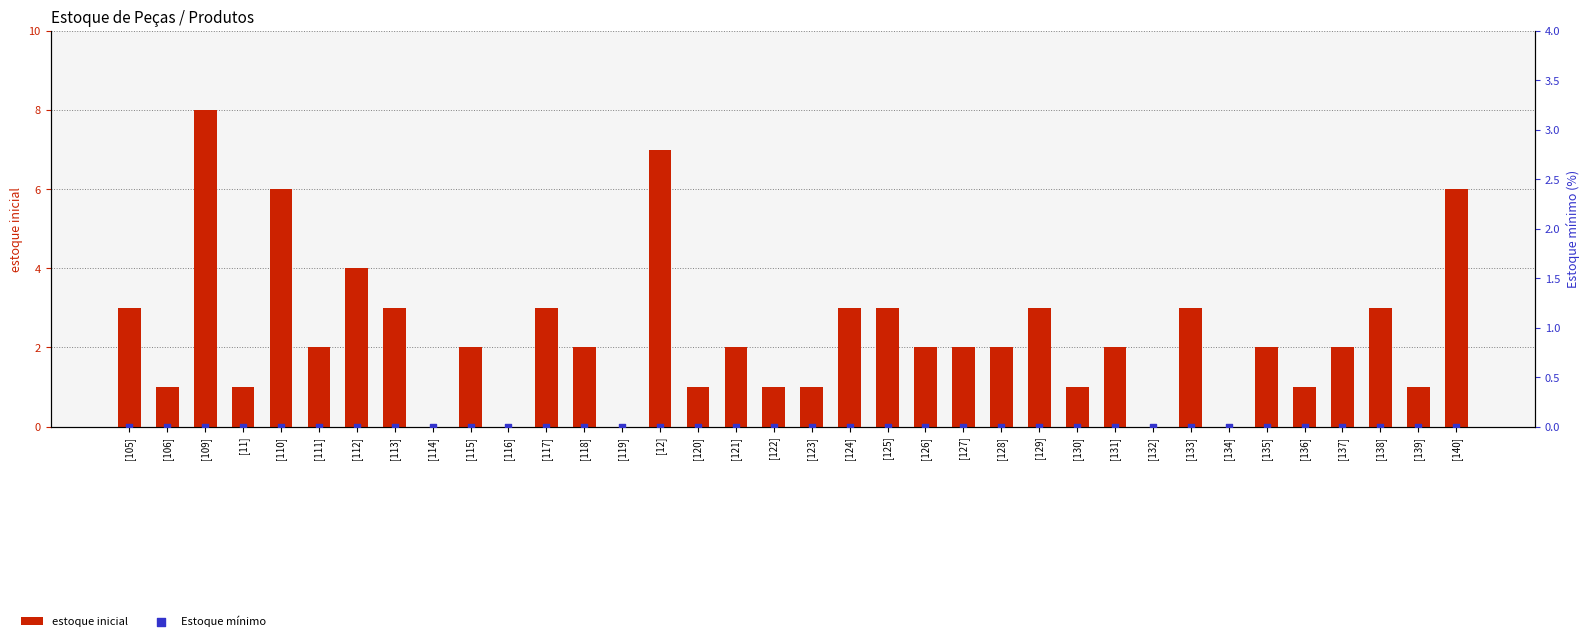

At which category is the sum across all series the highest?

[109]